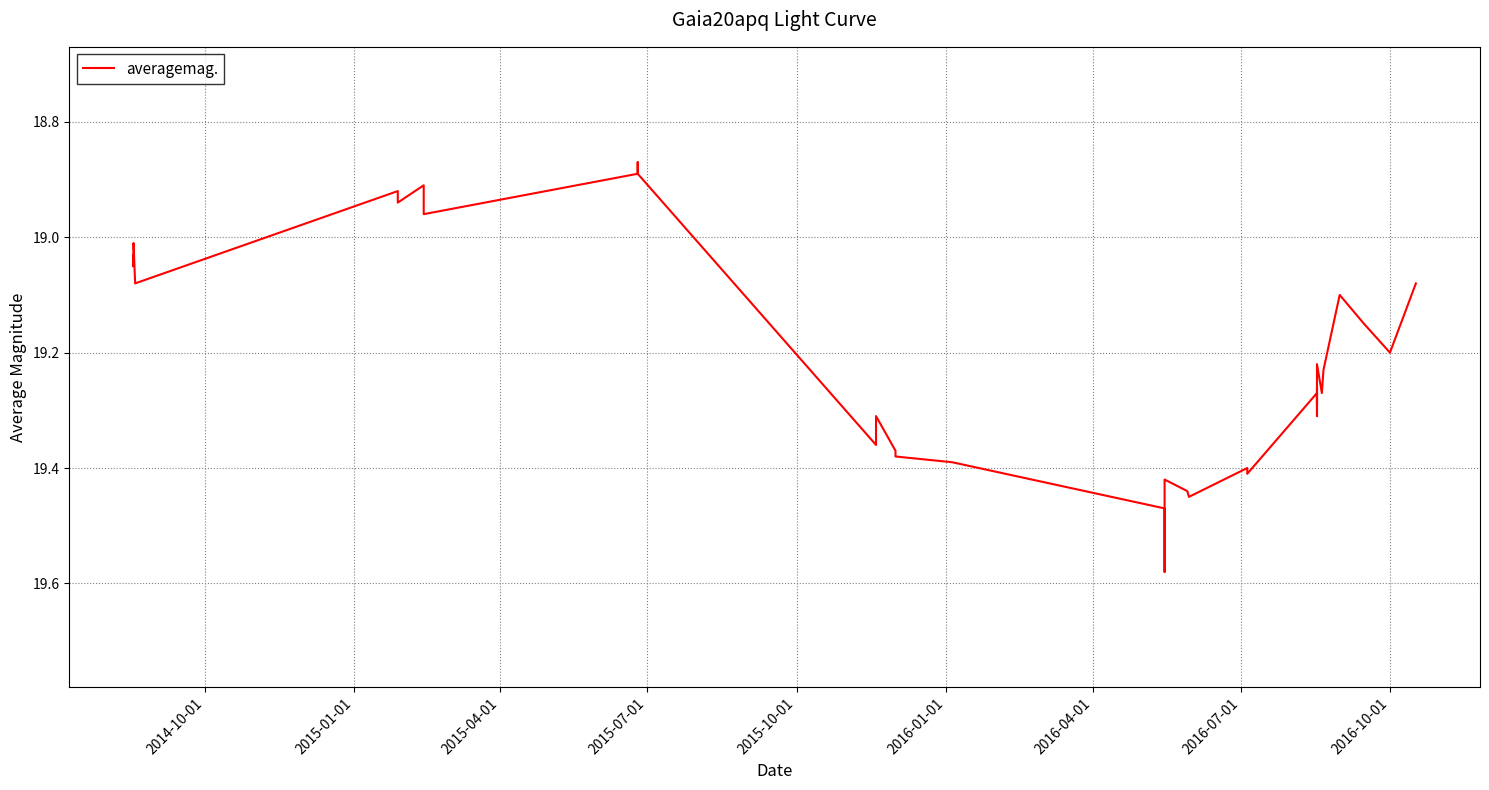

How many points are higher than both their immediate neighbors (excluding endpoints)?

11